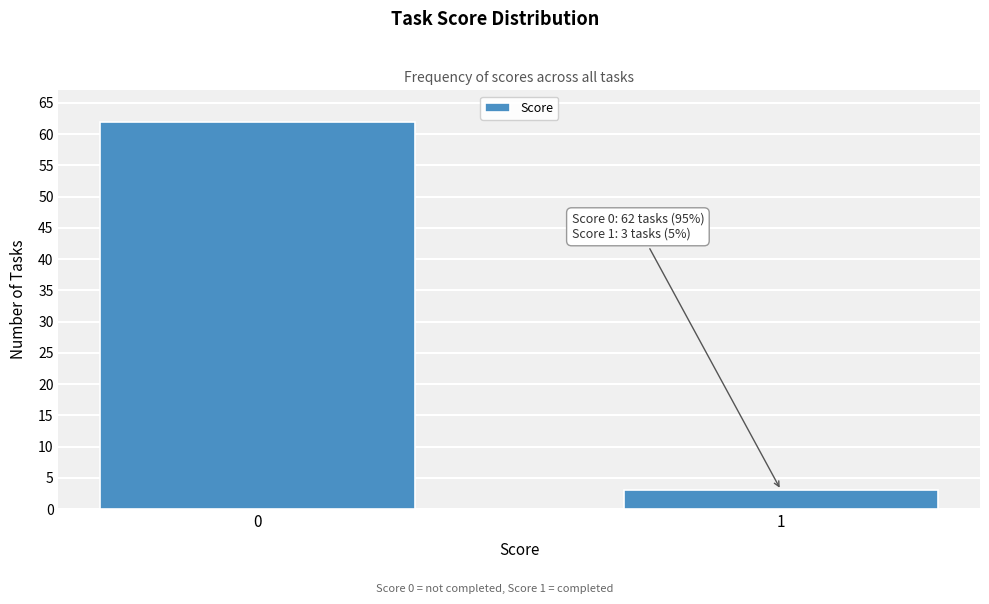

Reading left to right, what are all the values shown in this chart?

62	3